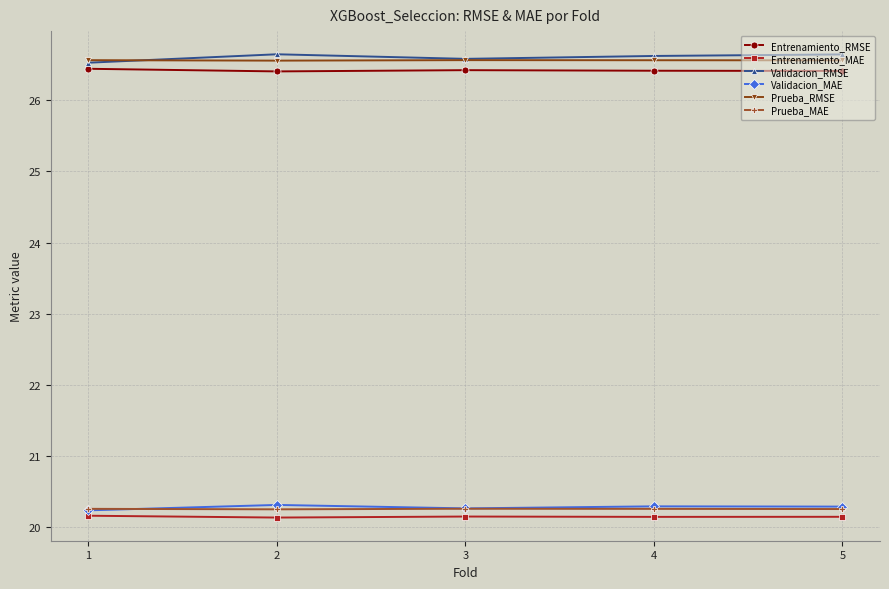

How many data points does each series have?

5